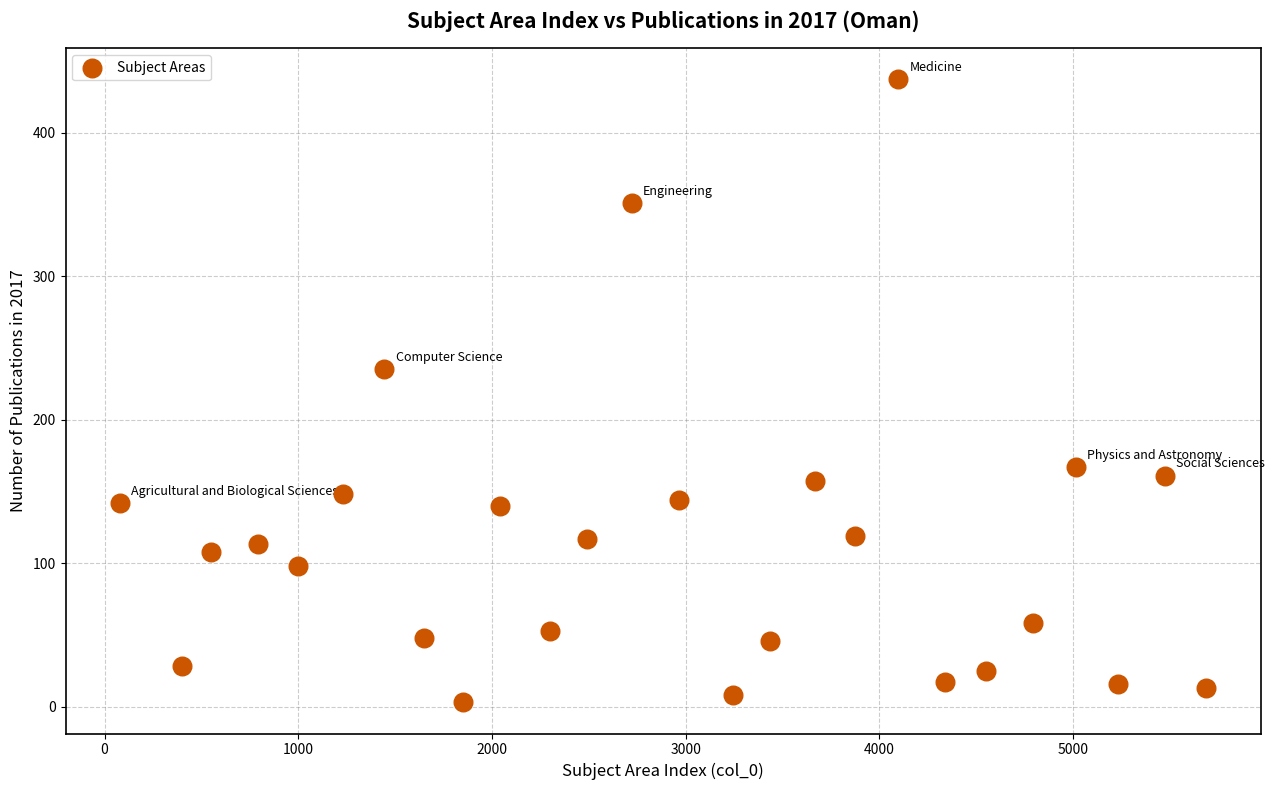

What is the range of X values (max minus min)?

5608